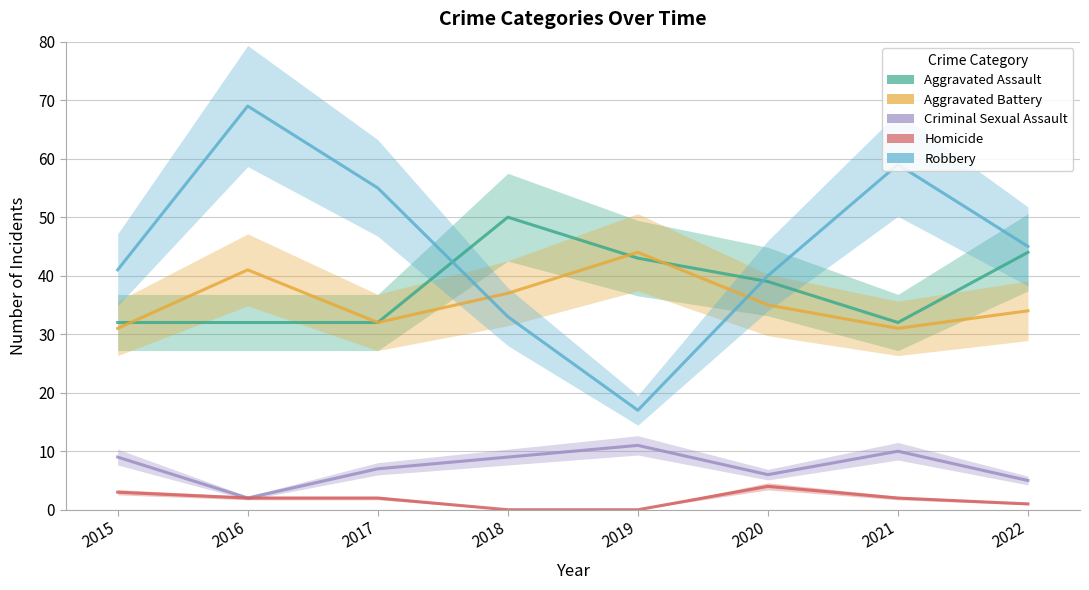

True or false: Homicide and Aggravated Battery intersect in this chart.

False